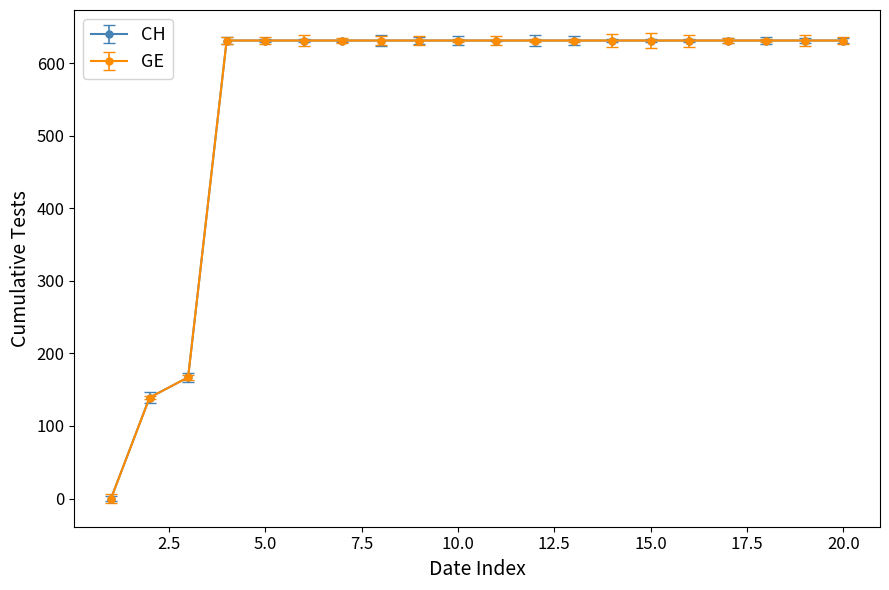

Does the chart have visible grid lines?

No